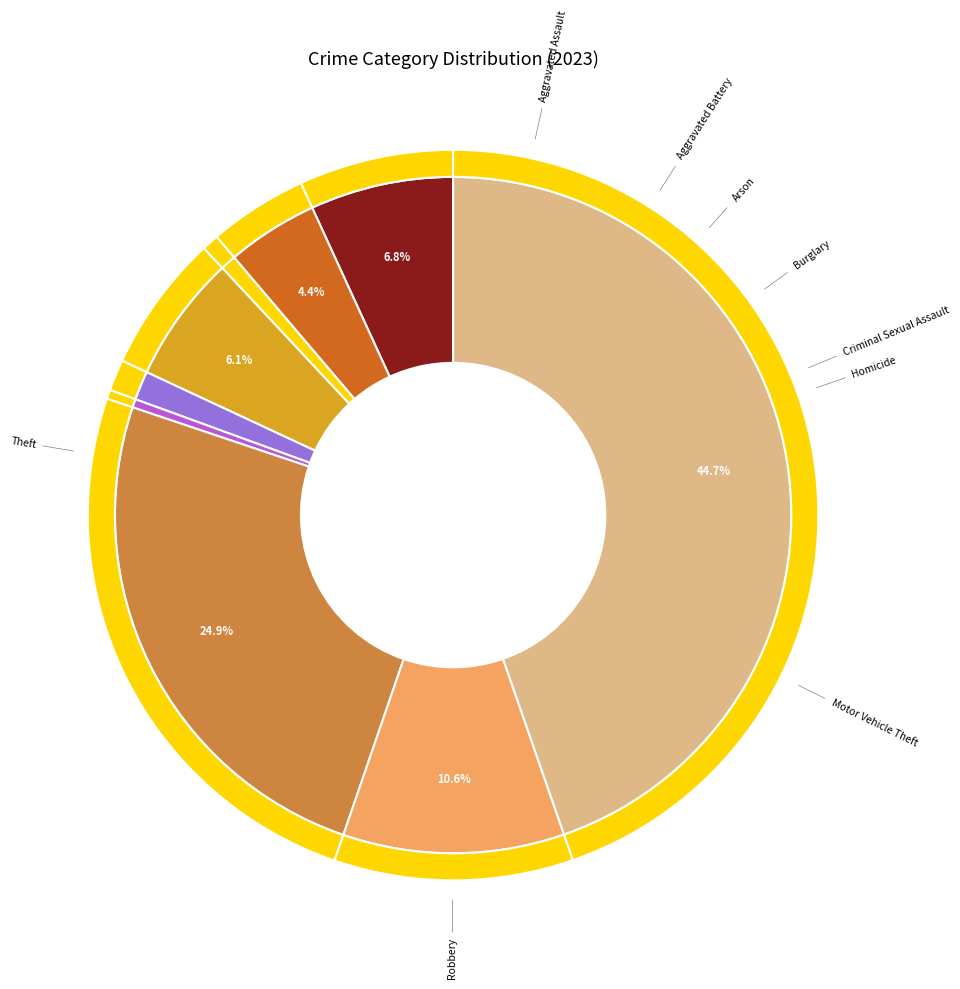

To the nearest percent, what is the difference between the largest and smallest slice percentages?

44%